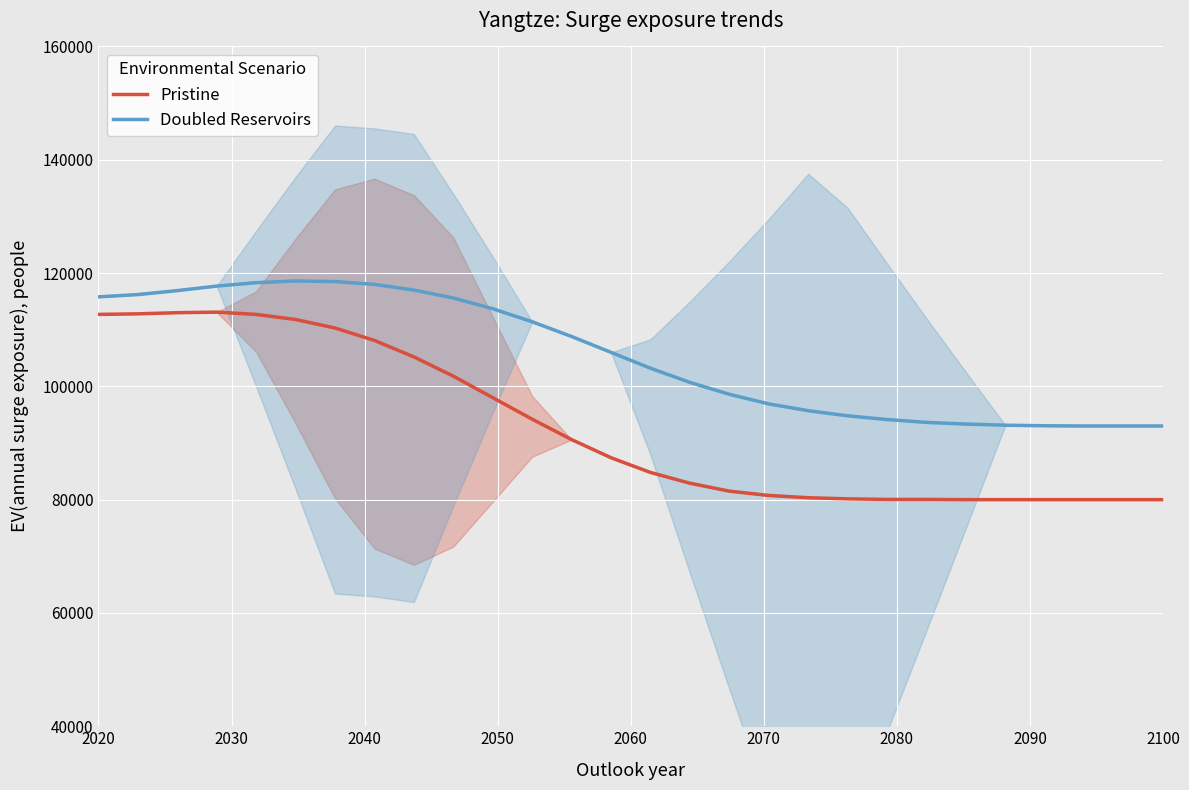

Reading left to right, list all the values displayed in this chart.

Pristine: 112700	112800	113000	113100	112700	111800	110300	108100	105200	101800	98000	94200	90600	87400	84800	82900	81500	80740	80340	80140	80040	80040	80000	80000	80000	80000	80000	80000
Doubled Reservoirs: 115800	116200	116900	117700	118300	118600	118500	118000	117000	115600	113700	111400	108800	106000	103200	100700	98600	96900	95700	94800	94140	93640	93340	93140	93040	93000	93000	93000